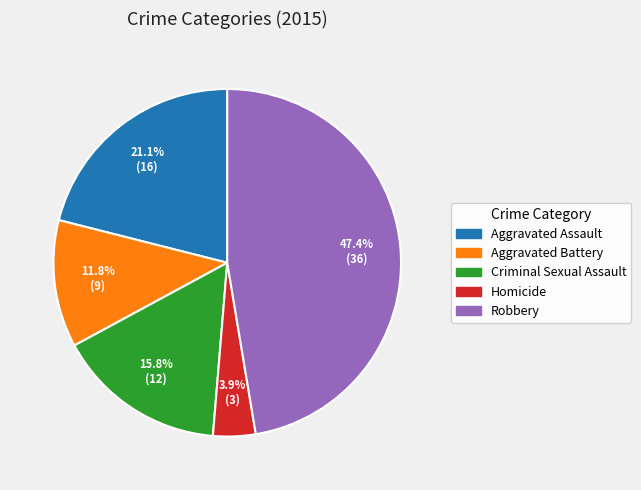

Rank the categories by value from lowest to highest.

Homicide, Aggravated Battery, Criminal Sexual Assault, Aggravated Assault, Robbery